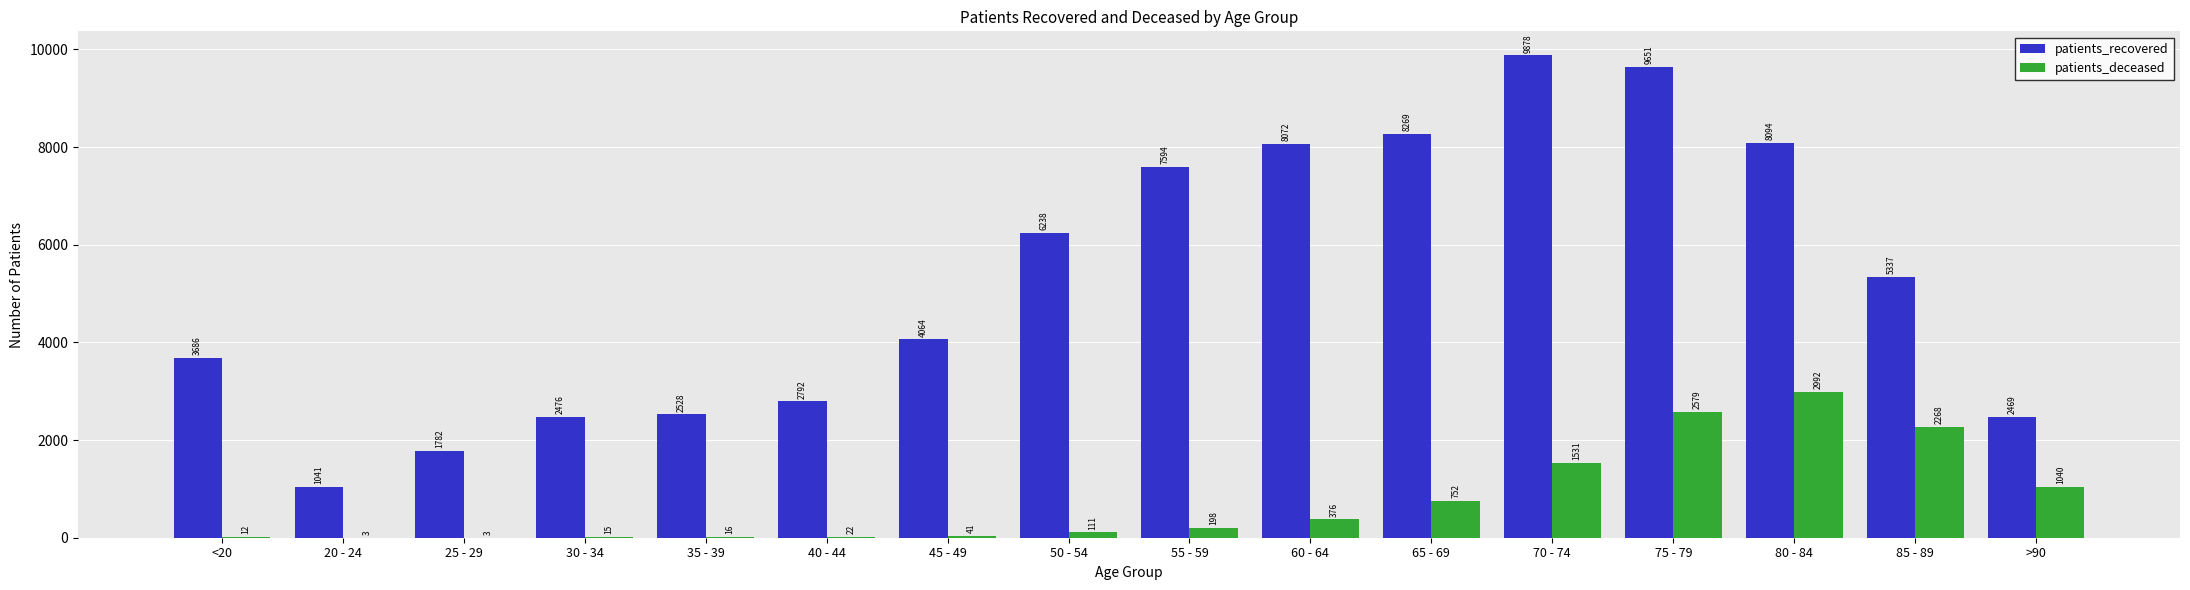

Reading right to left, list all the values displayed in this chart.

patients_recovered: 2469	5337	8094	9651	9878	8269	8072	7594	6238	4064	2792	2528	2476	1782	1041	3686
patients_deceased: 1040	2268	2992	2579	1531	752	376	198	111	41	22	16	15	3	3	12